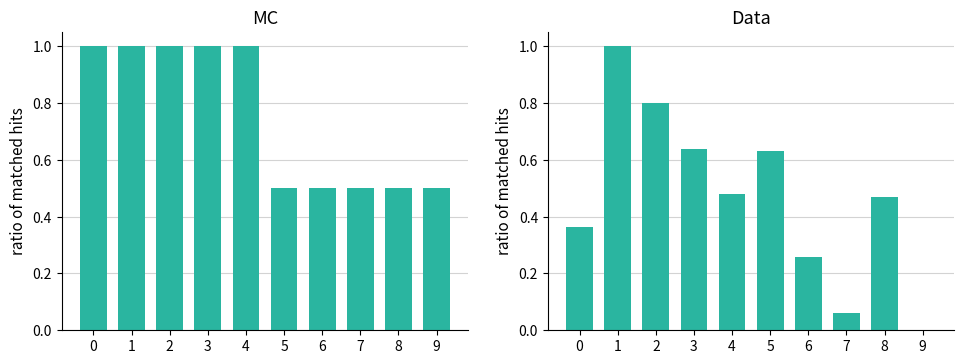

How many data points does each series have?

10